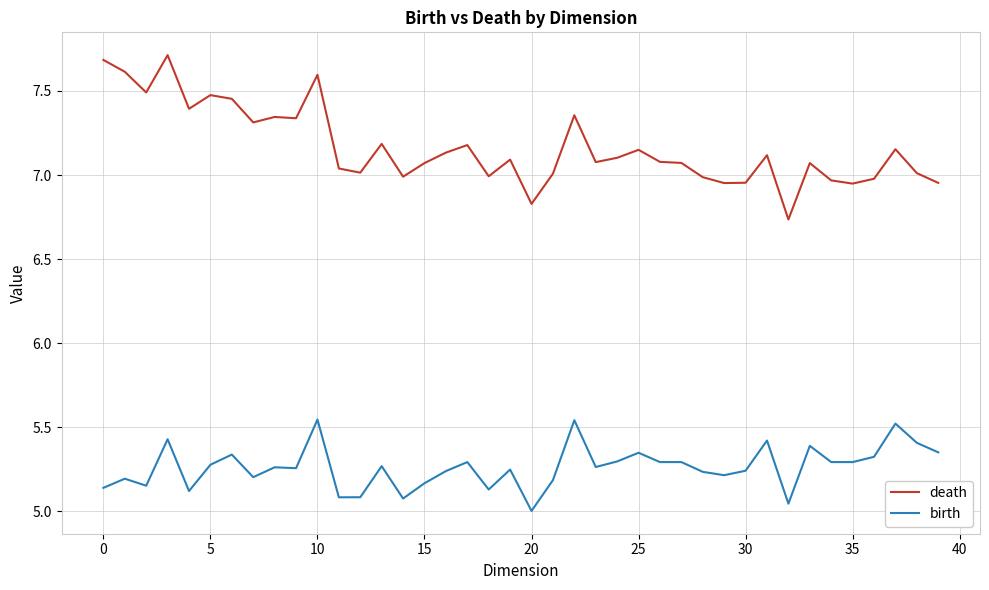

How many lines are shown in the chart?

2